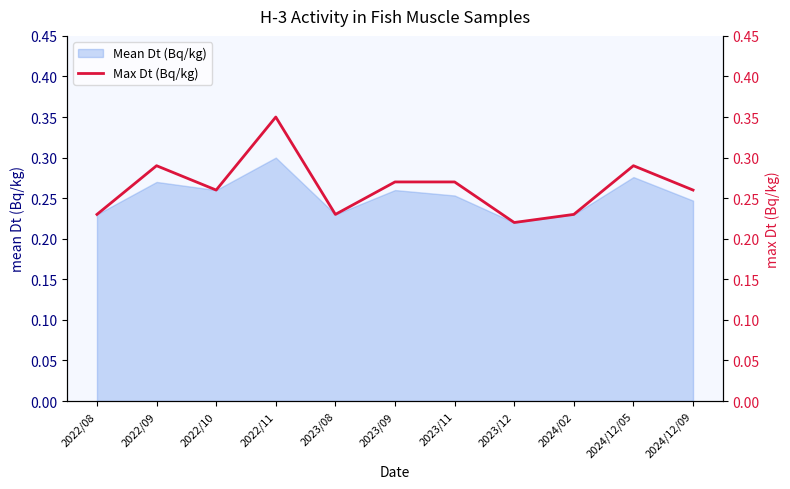

At which label does Mean Dt (Bq/kg) reach its peak?

2022/11